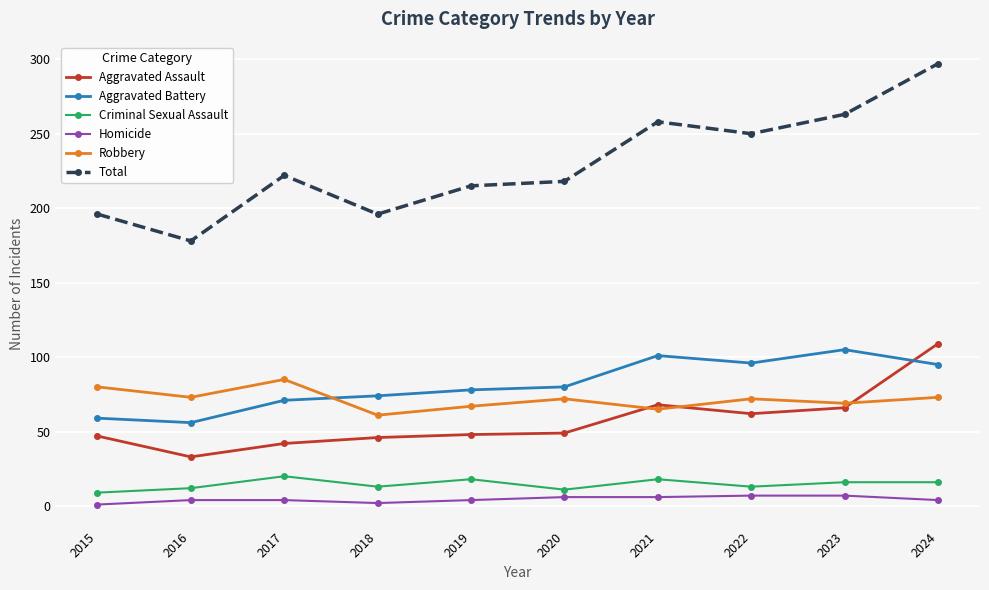

What is the minimum value for Aggravated Battery?

56